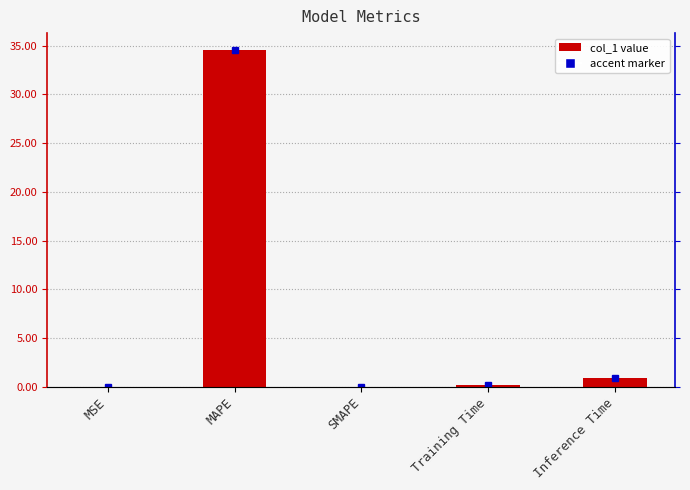

What is the difference between the second highest and minimum values?

0.9